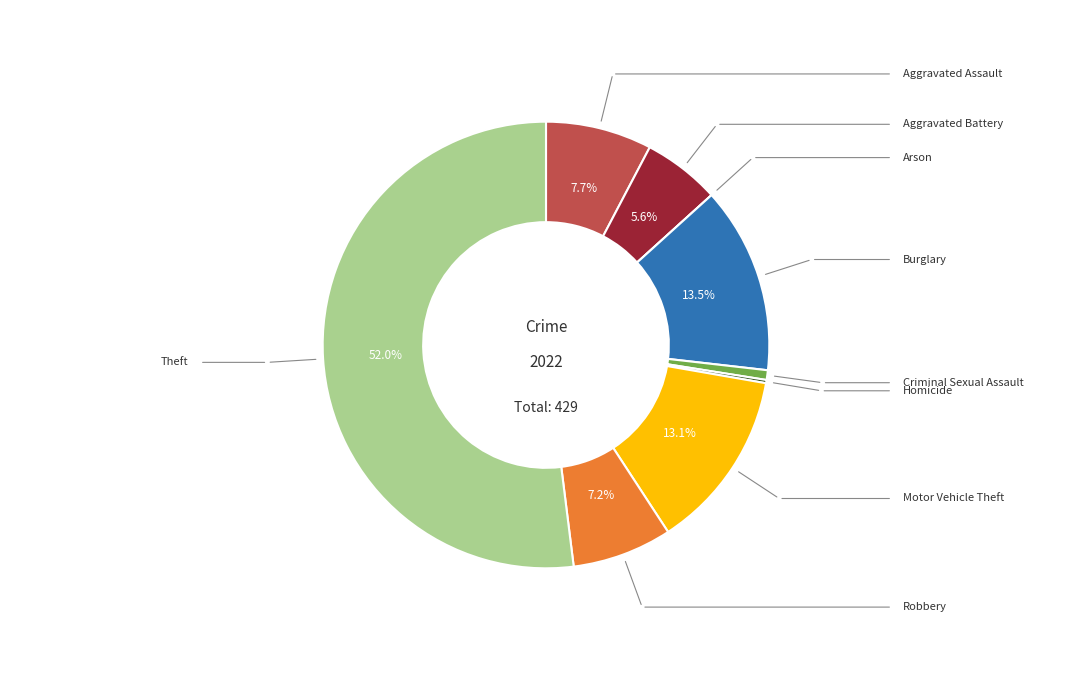

Is there any slice that represents more than half of the pie?

Yes